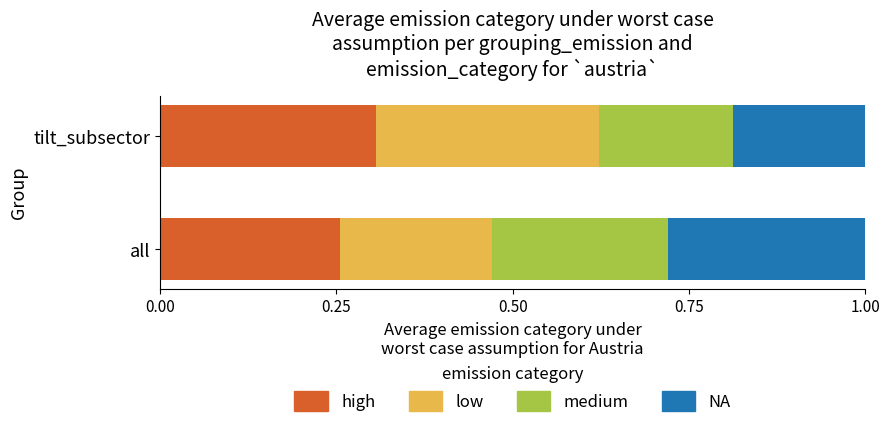

What are all the series names shown in the legend?

high, low, medium, NA